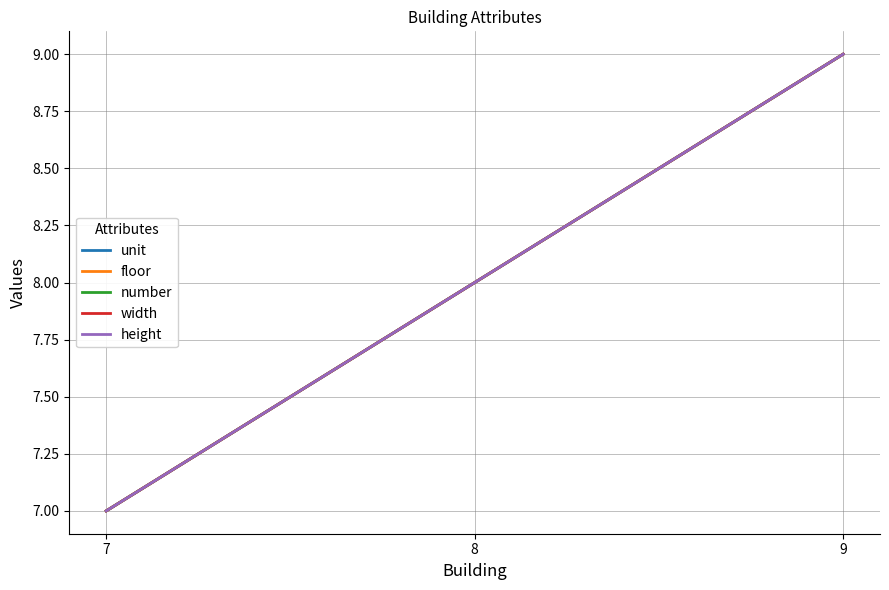

How many series are shown in this chart?

5